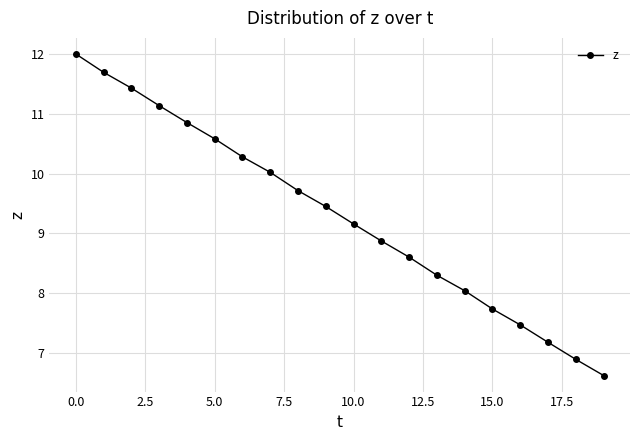

Does the chart display data point markers on the line(s)?

Yes